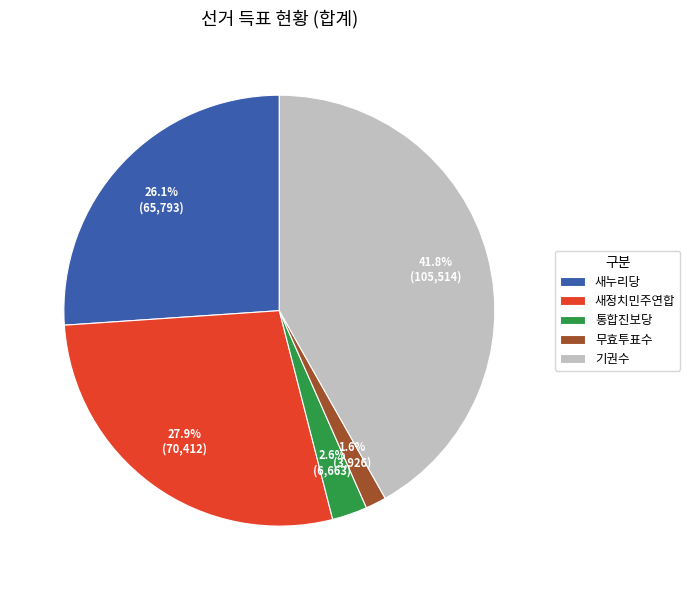

Is 새정치민주연합 the majority of the pie?

No